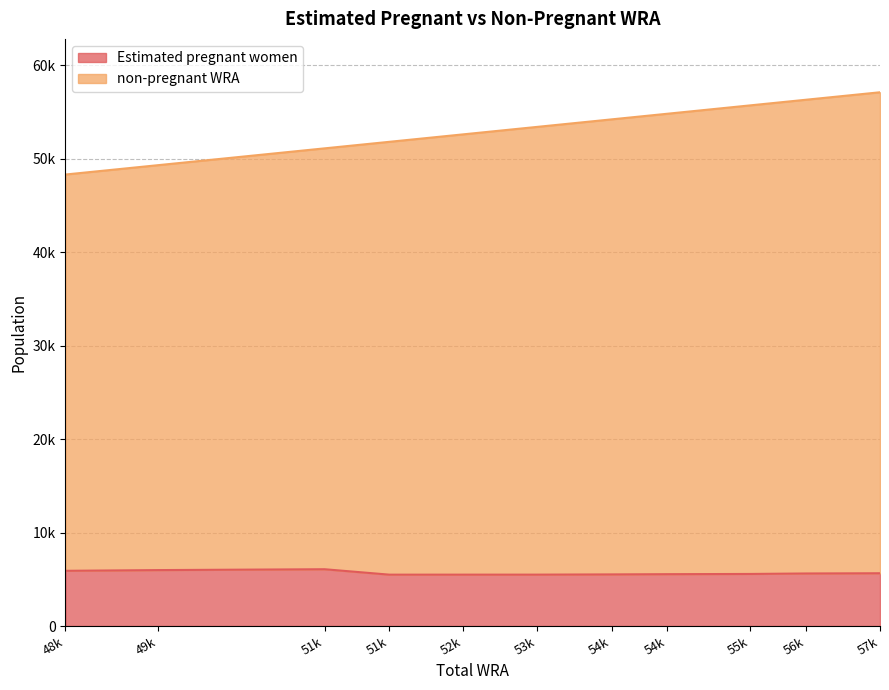

Rank the series by their maximum value, from highest to lowest.

non-pregnant WRA, Estimated pregnant women